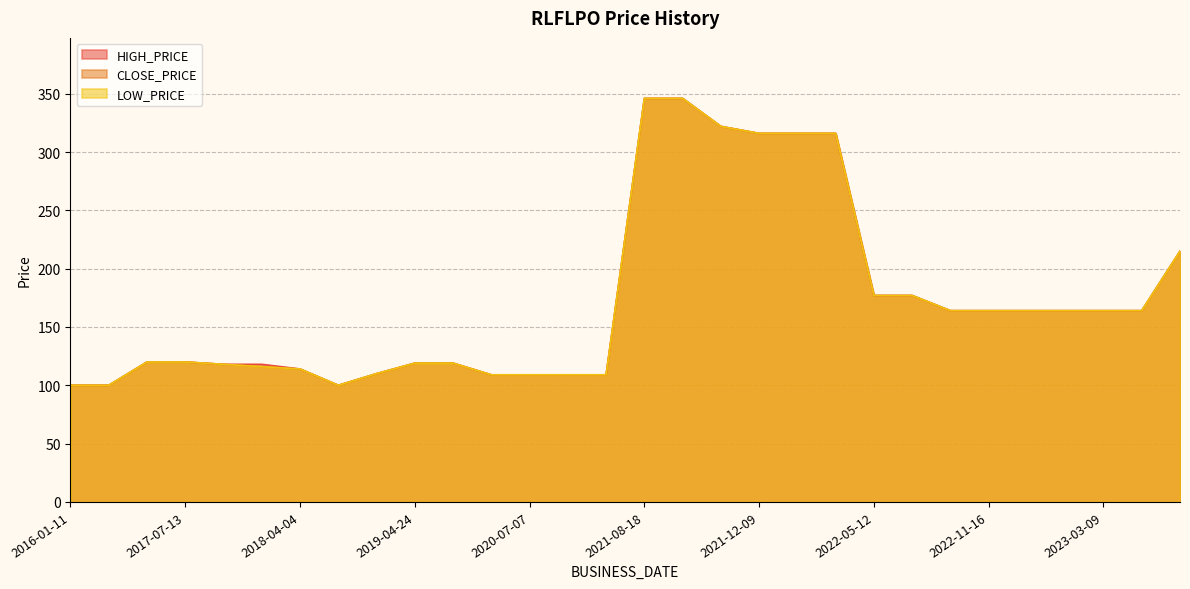

What is the label of the 23rd point from the left?

2022-06-28